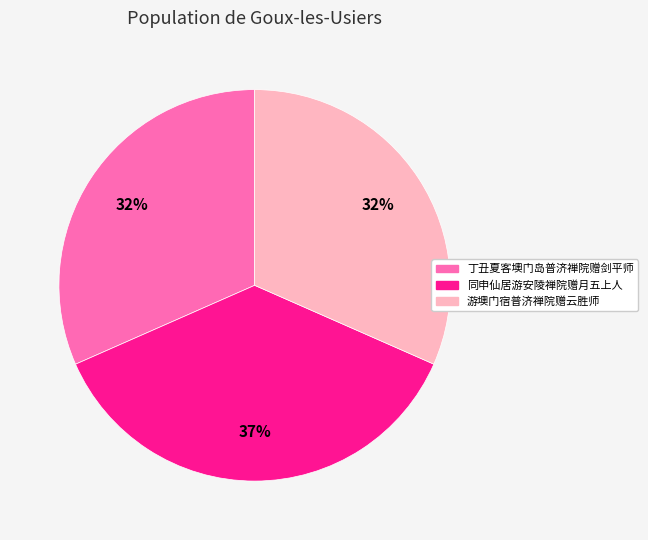

Does 丁丑夏客墺门岛普济禅院赠剑平师 account for over 50% of the chart?

No